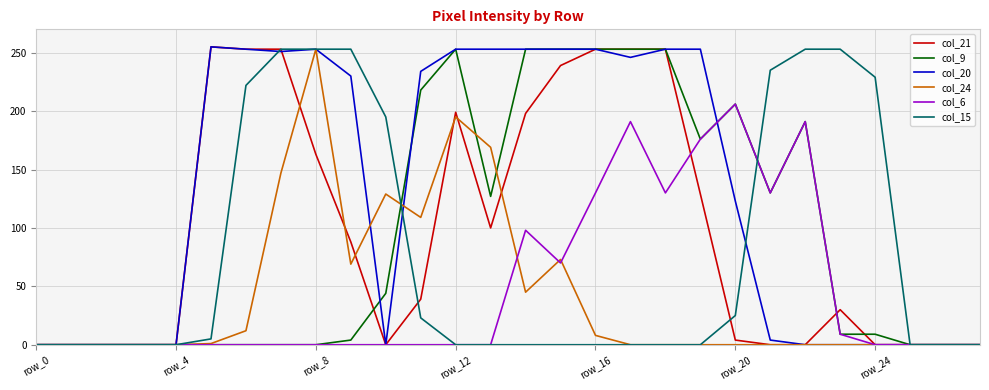

Which series has the largest total across all categories?

col_20